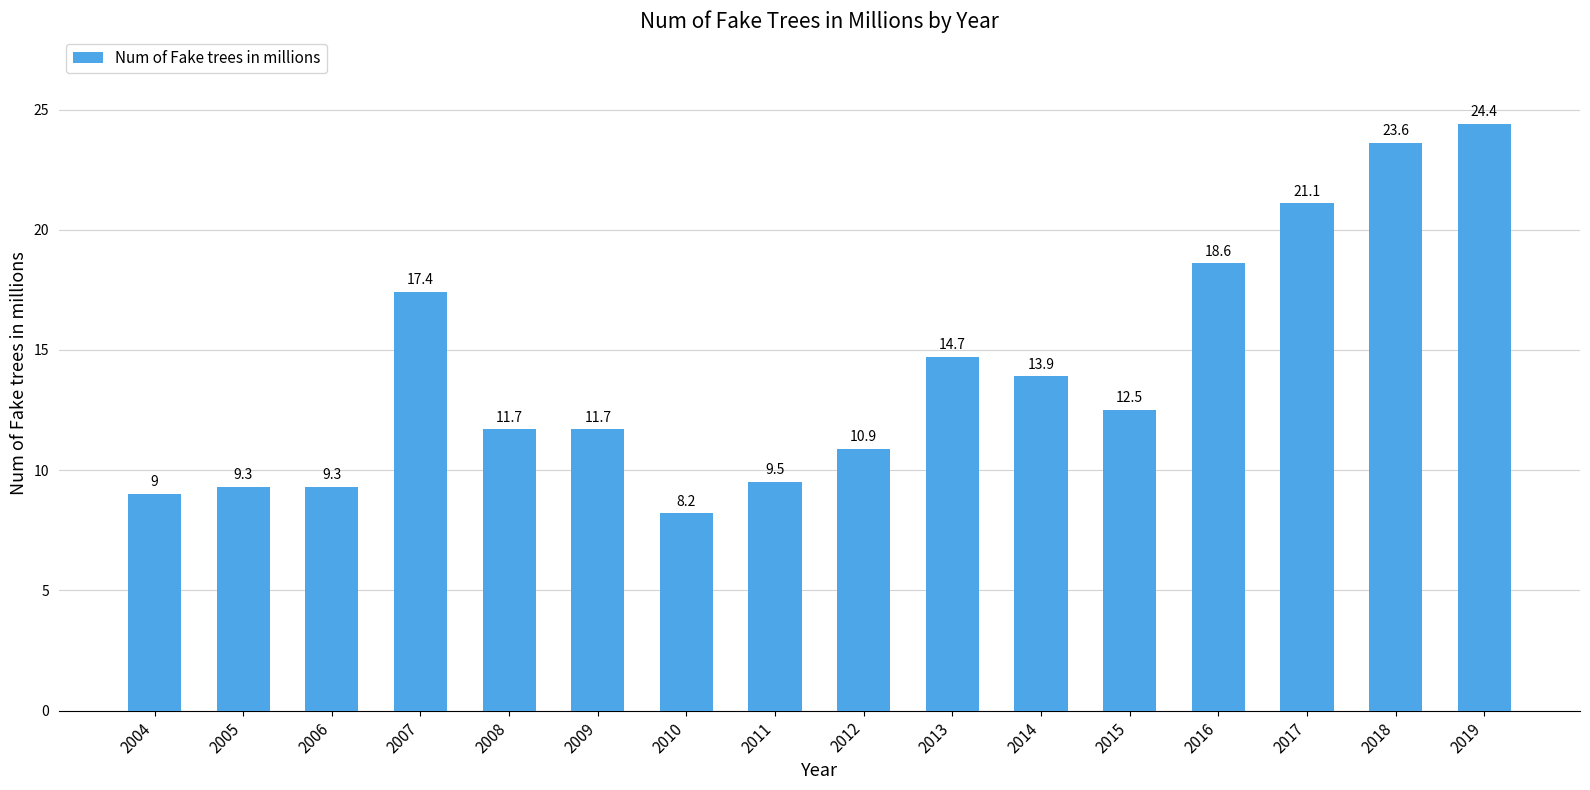

What value does the data have at 2011?

9.5